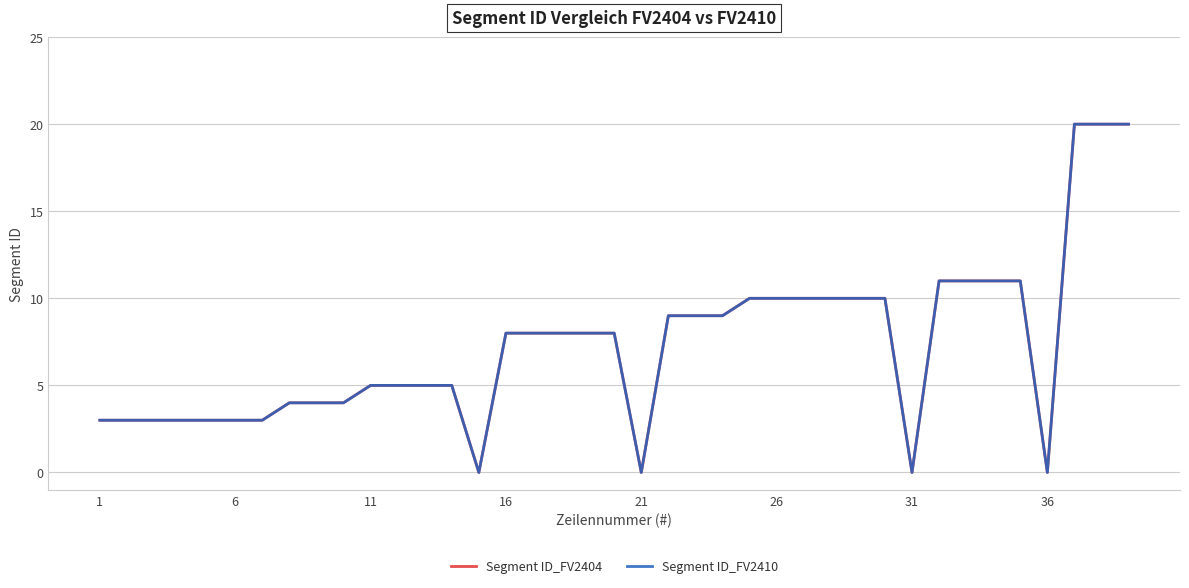

Does the chart have visible grid lines?

Yes